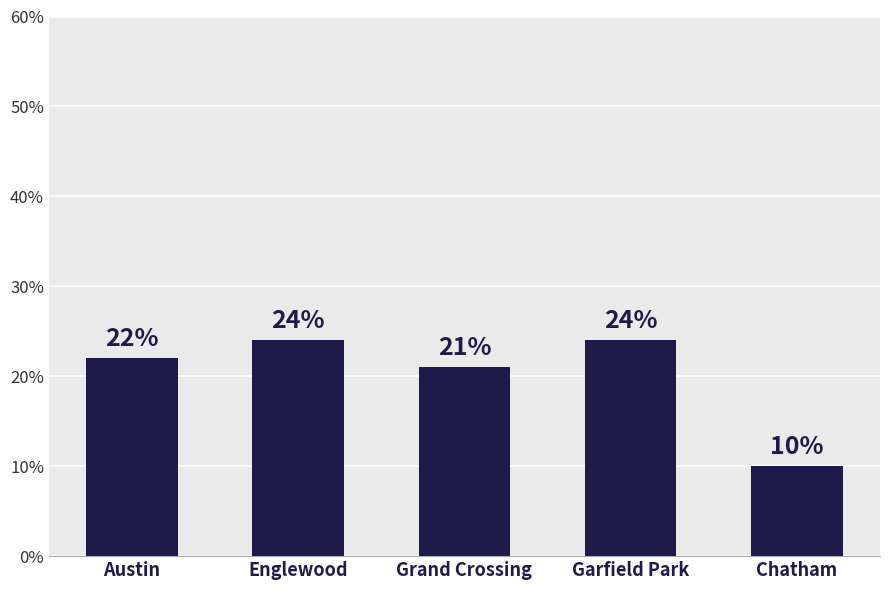

What is the sum of all values?

101